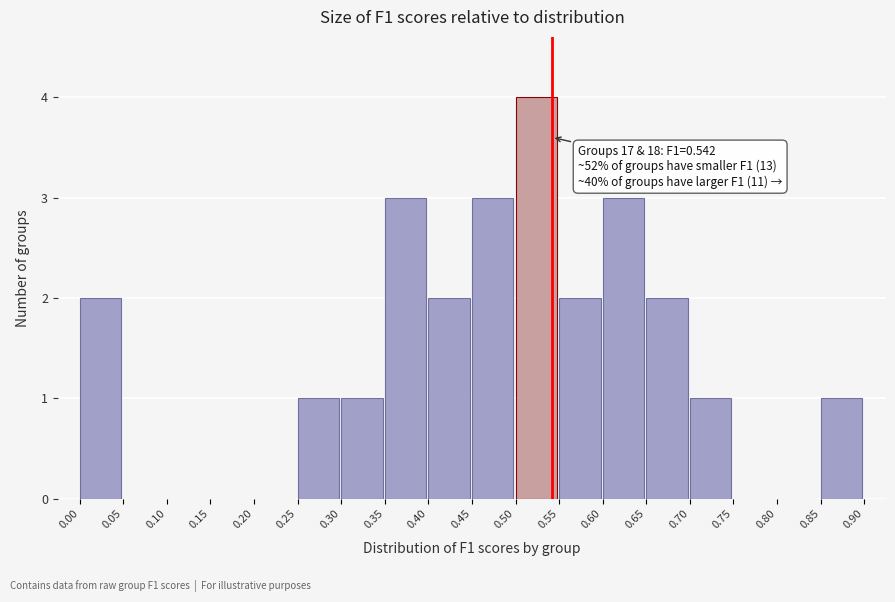

Over which range of the x-axis is the bar tallest?

0.50 to 0.55